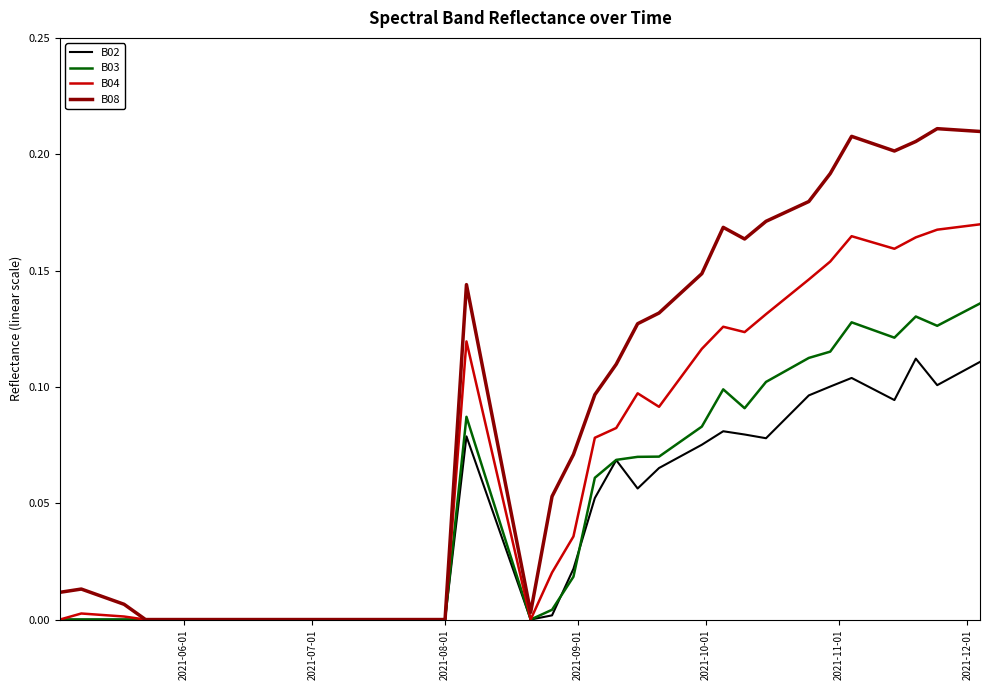

Which series has the largest total across all categories?

B08